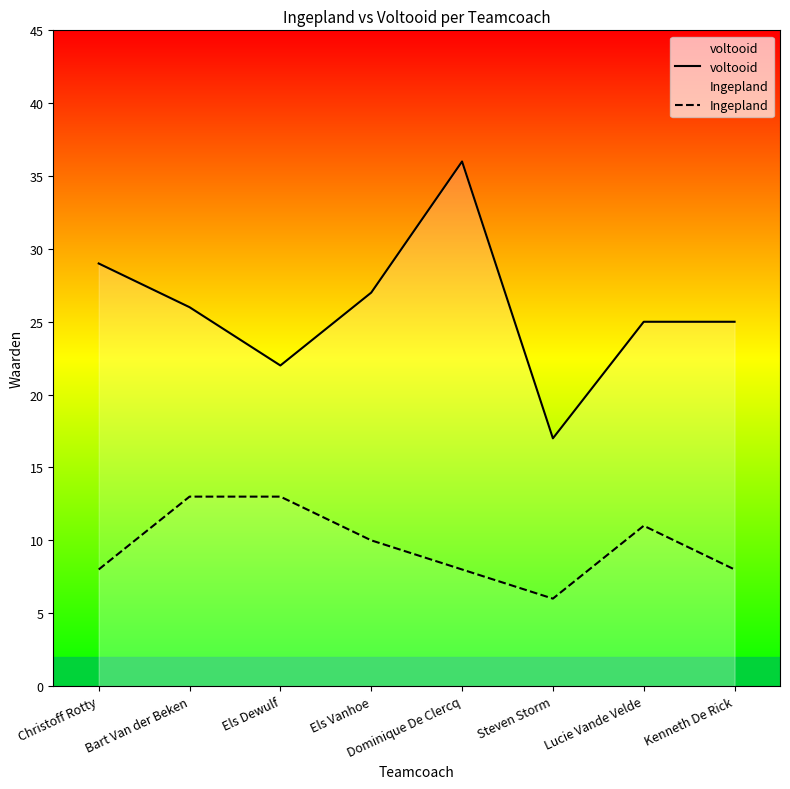

At Els Dewulf, list the series in order from largest to smallest.

voltooid, Ingepland